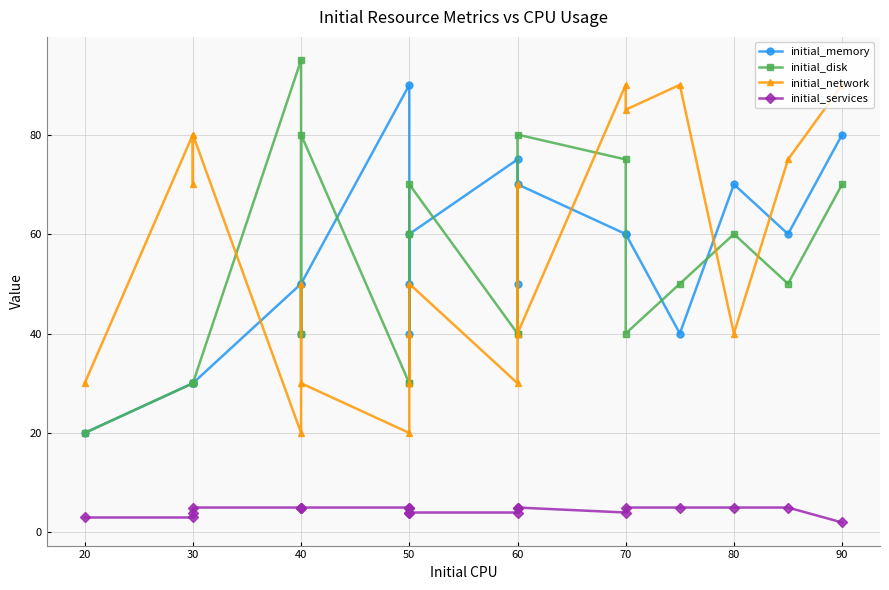

What is the sum of all initial_disk values?

1020